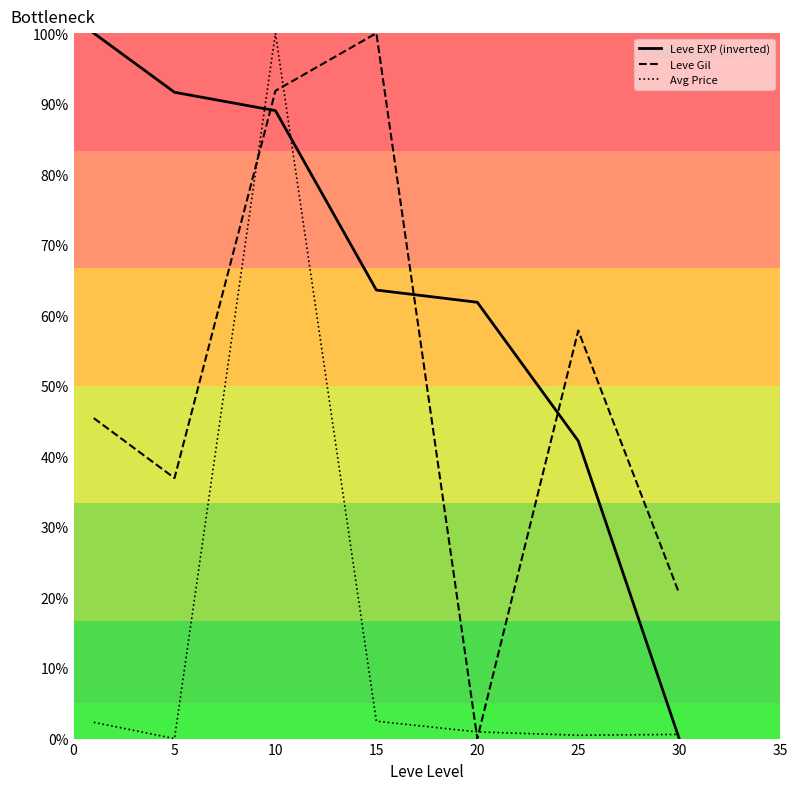

List the series in order of their overall mean, lowest first.

Avg Price, Leve Gil, Leve EXP (inverted)